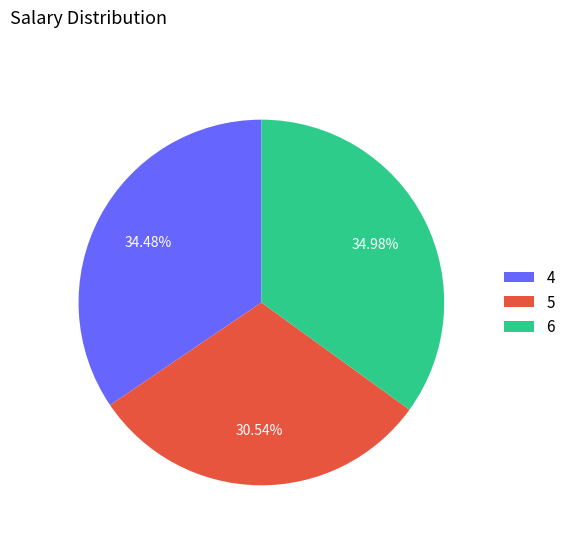

To the nearest percent, what is the difference between the largest and smallest slice percentages?

4%